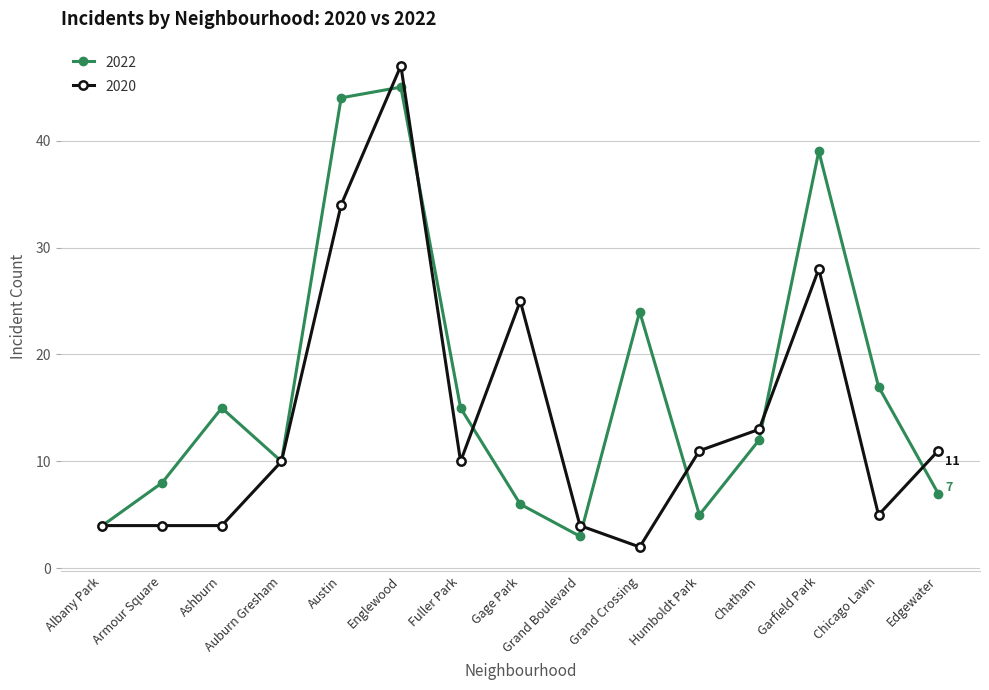

At which category is the sum across all series the highest?

Englewood